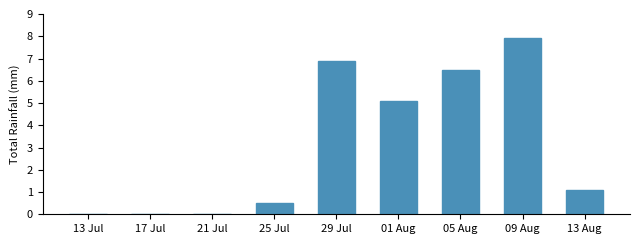

The chart shows a value of 7.4 at 01 Aug. True or false?

False